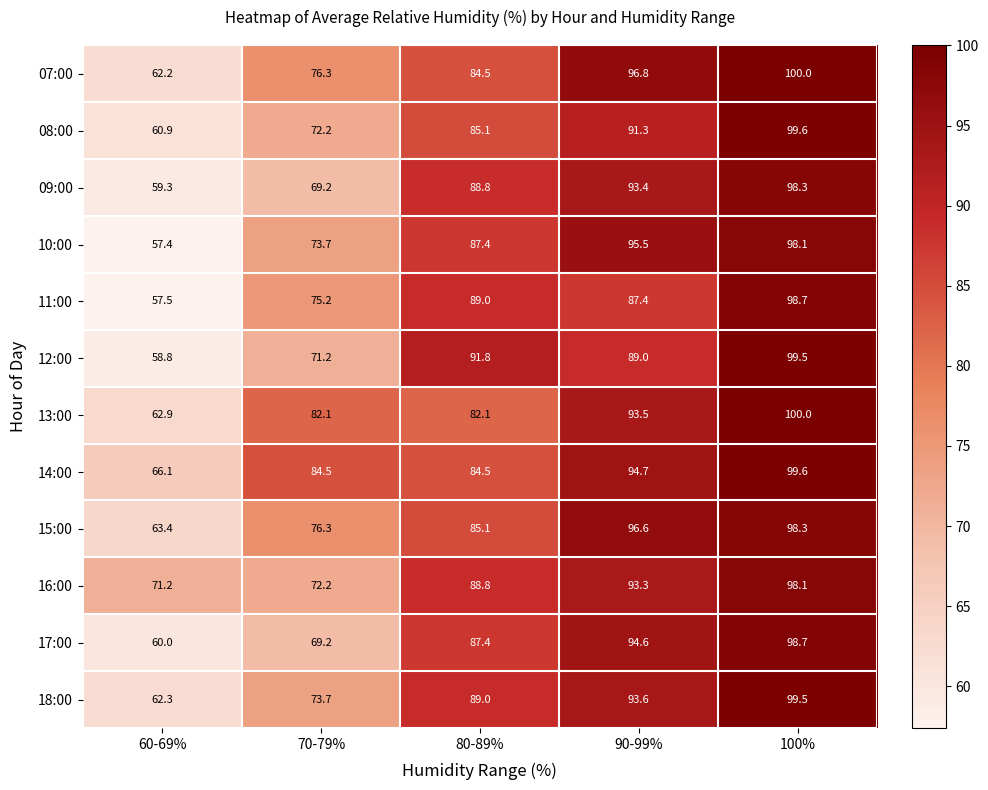

What is the maximum value shown in the chart?

100.0